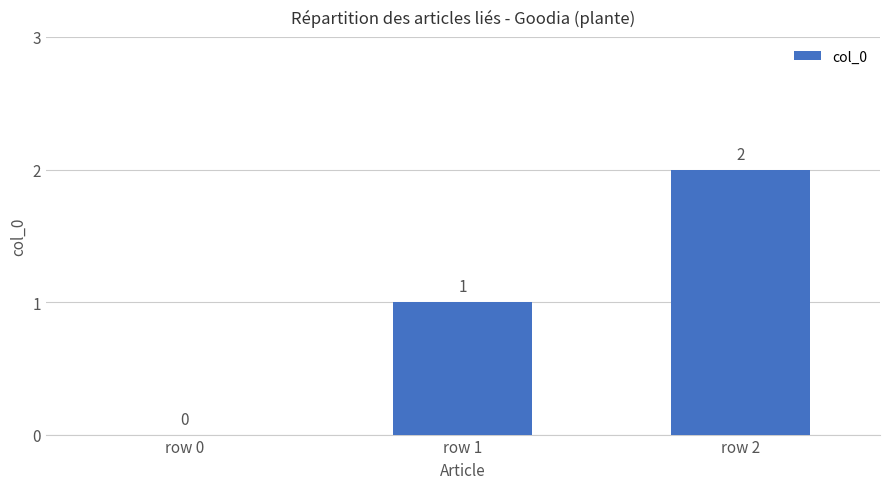

What is the sum of all values?

3